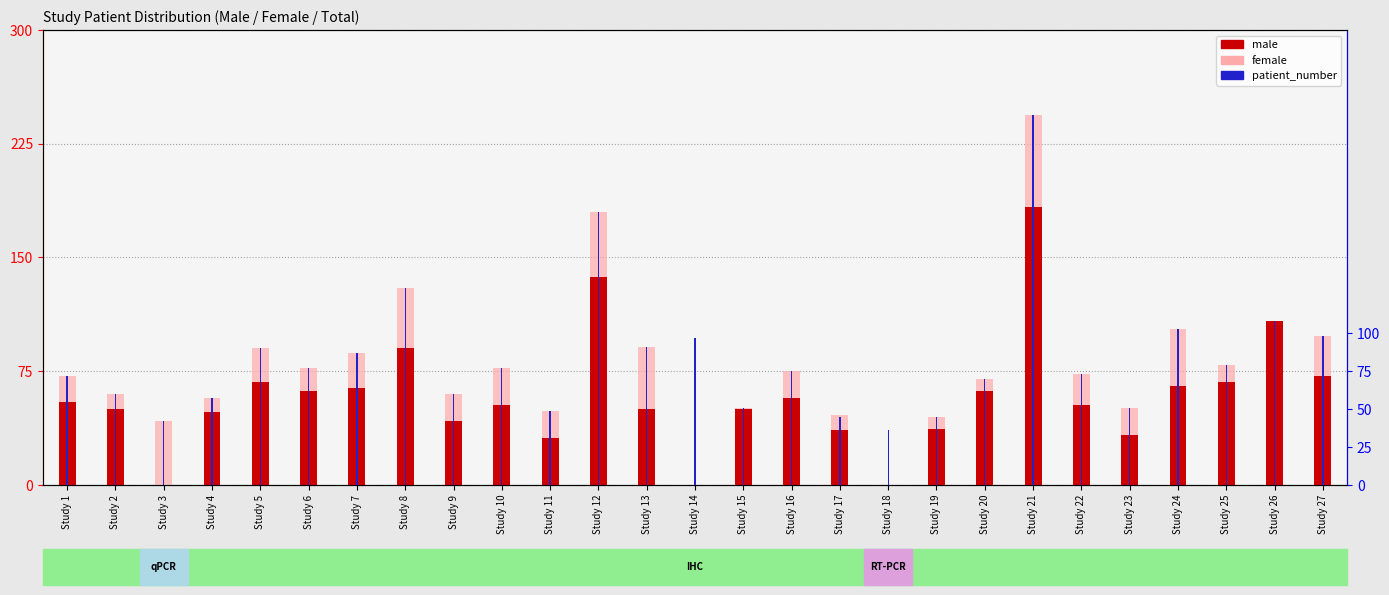

Between Study 6 and Study 23, which series saw the biggest shift?

male